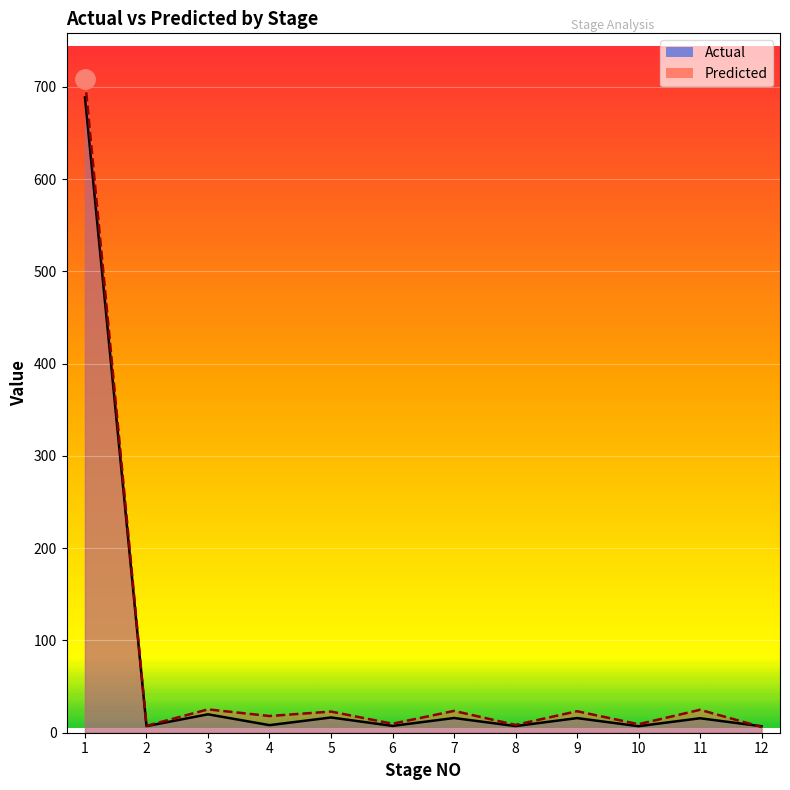

True or false: Actual has a value of 688.5 at 1.

True